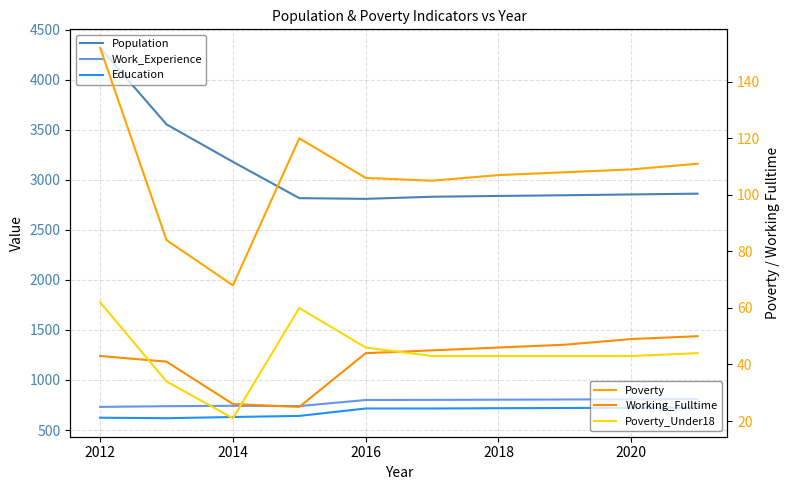

How many data points in Poverty_Under18 are above 43?

4